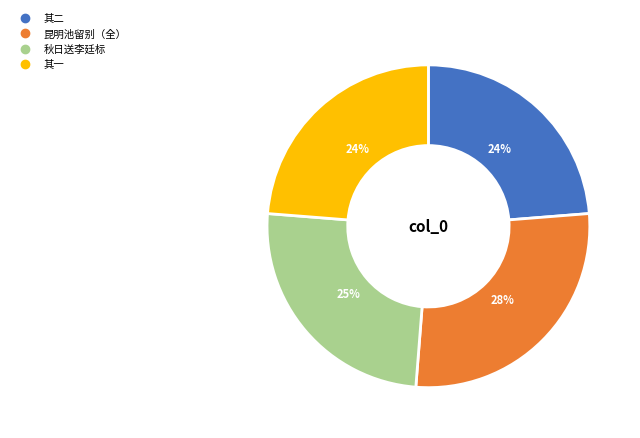

To the nearest percent, what is the difference between the largest and smallest slice percentages?

4%